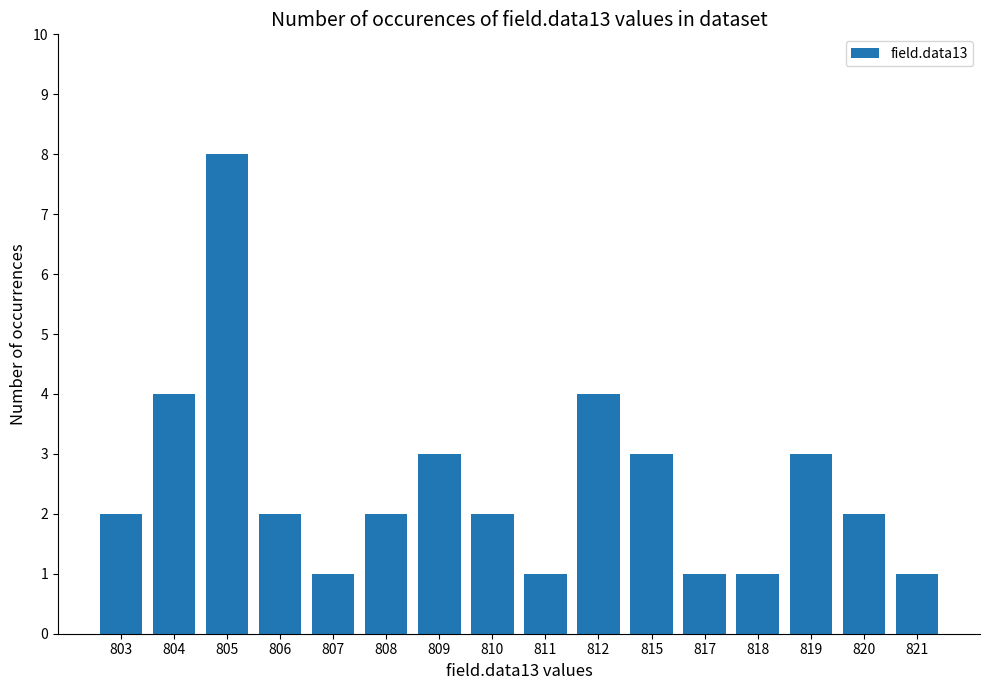

Which label corresponds to the largest value in the chart?

805